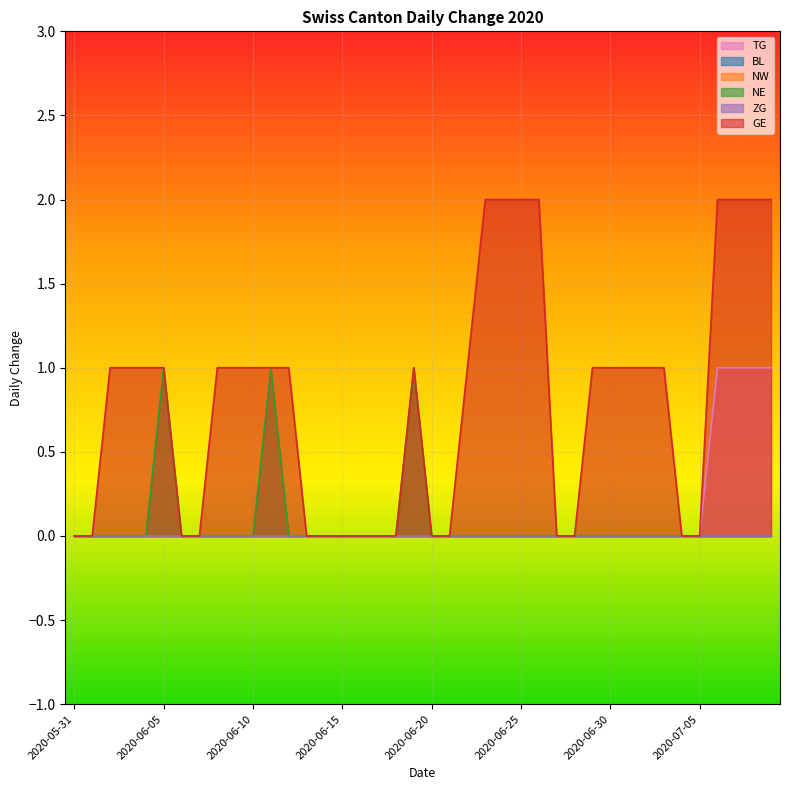

What is the sum of all GE values?

32